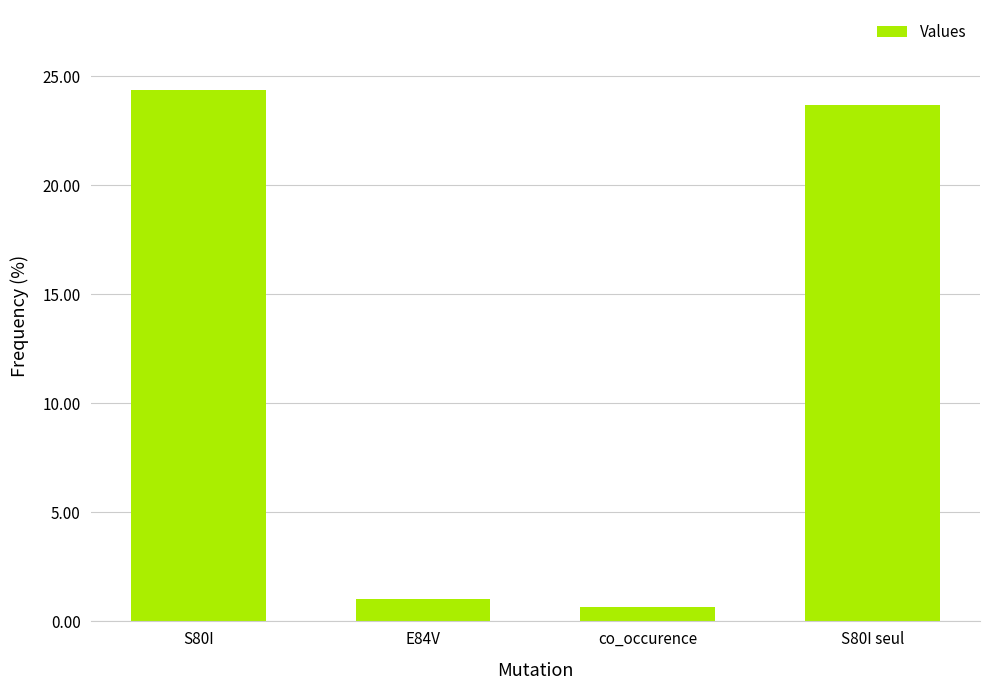

At which label is the value closest to 12?

E84V